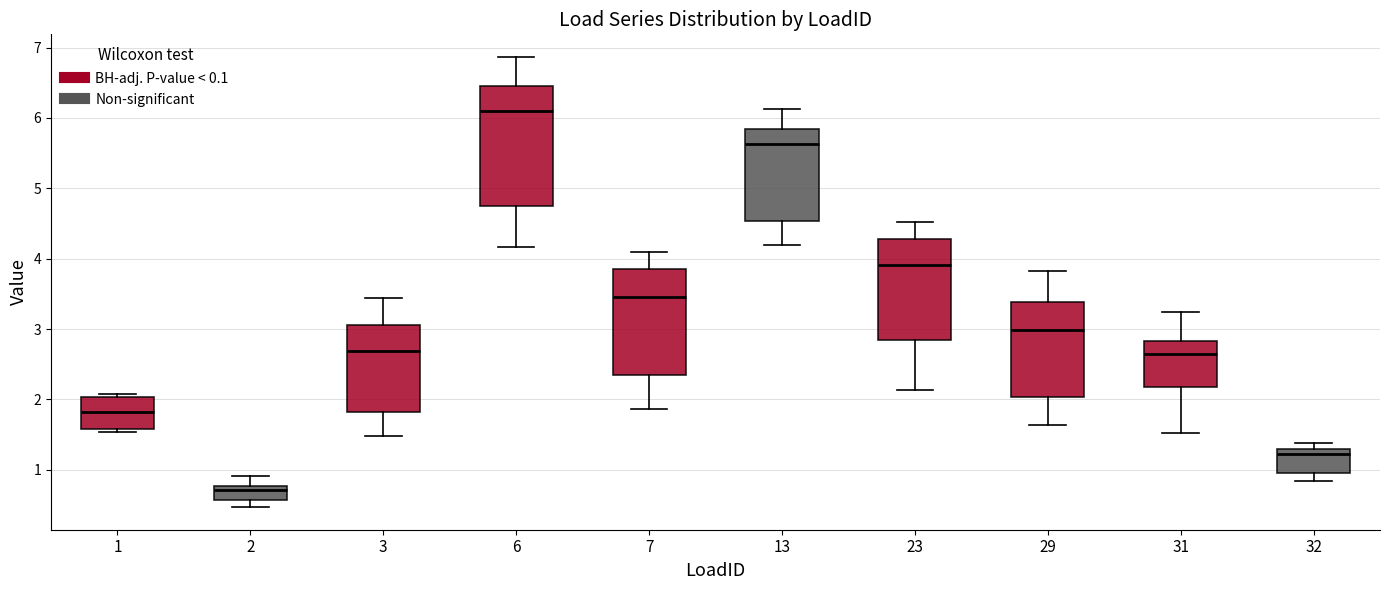

Reading left to right, read every box against the y-axis: the position of its median line, the range the box covers, and the ends of its whiskers. The values are not printed on the chart, so give them approximately, as read against the axis.

1: median 1.8, box 1.6 to 2.0, whiskers 1.5 to 2.1
2: median 0.7, box 0.6 to 0.8, whiskers 0.5 to 0.9
3: median 2.7, box 1.8 to 3.1, whiskers 1.5 to 3.4
6: median 6.1, box 4.8 to 6.4, whiskers 4.2 to 6.9
7: median 3.5, box 2.3 to 3.9, whiskers 1.9 to 4.1
13: median 5.6, box 4.5 to 5.8, whiskers 4.2 to 6.1
23: median 3.9, box 2.8 to 4.3, whiskers 2.1 to 4.5
29: median 3.0, box 2.0 to 3.4, whiskers 1.6 to 3.8
31: median 2.7, box 2.2 to 2.8, whiskers 1.5 to 3.2
32: median 1.2, box 1.0 to 1.3, whiskers 0.8 to 1.4